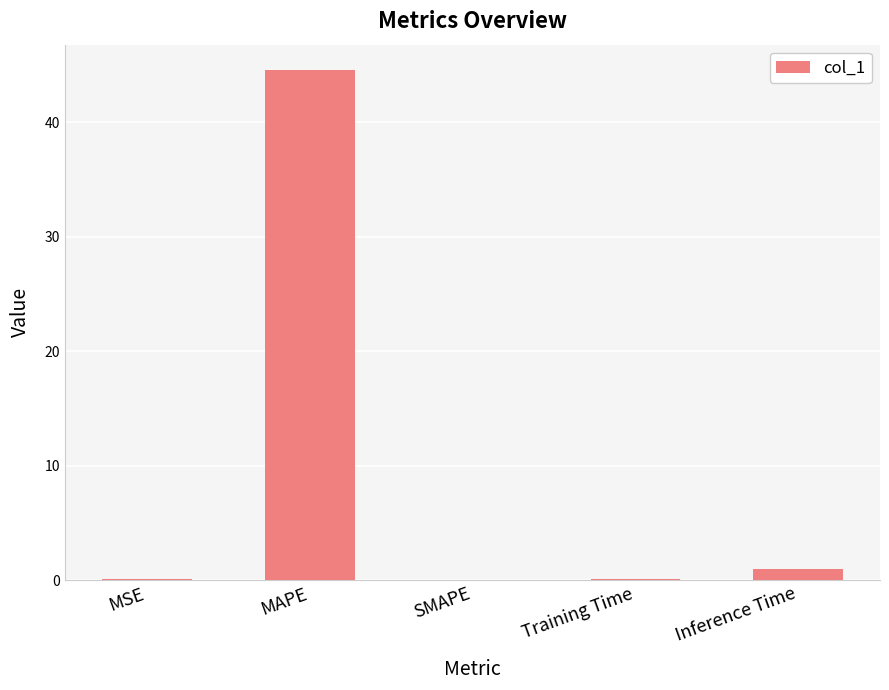

The value at SMAPE is 0.0. True or false?

True